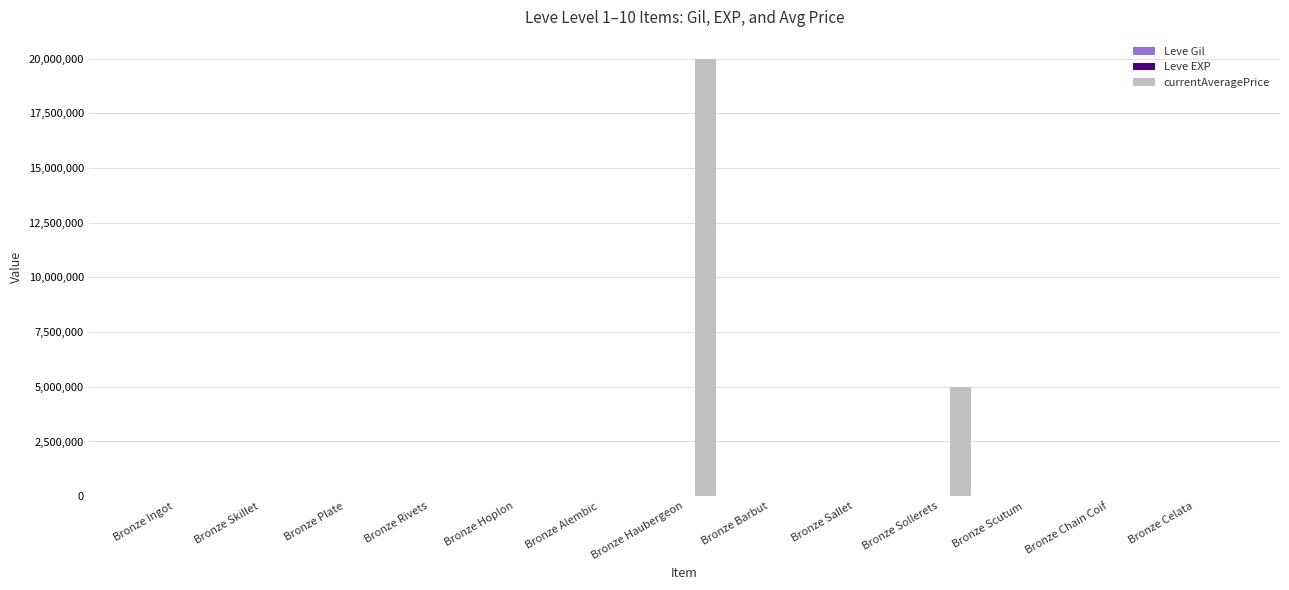

At which category is the sum across all series the highest?

Bronze Haubergeon